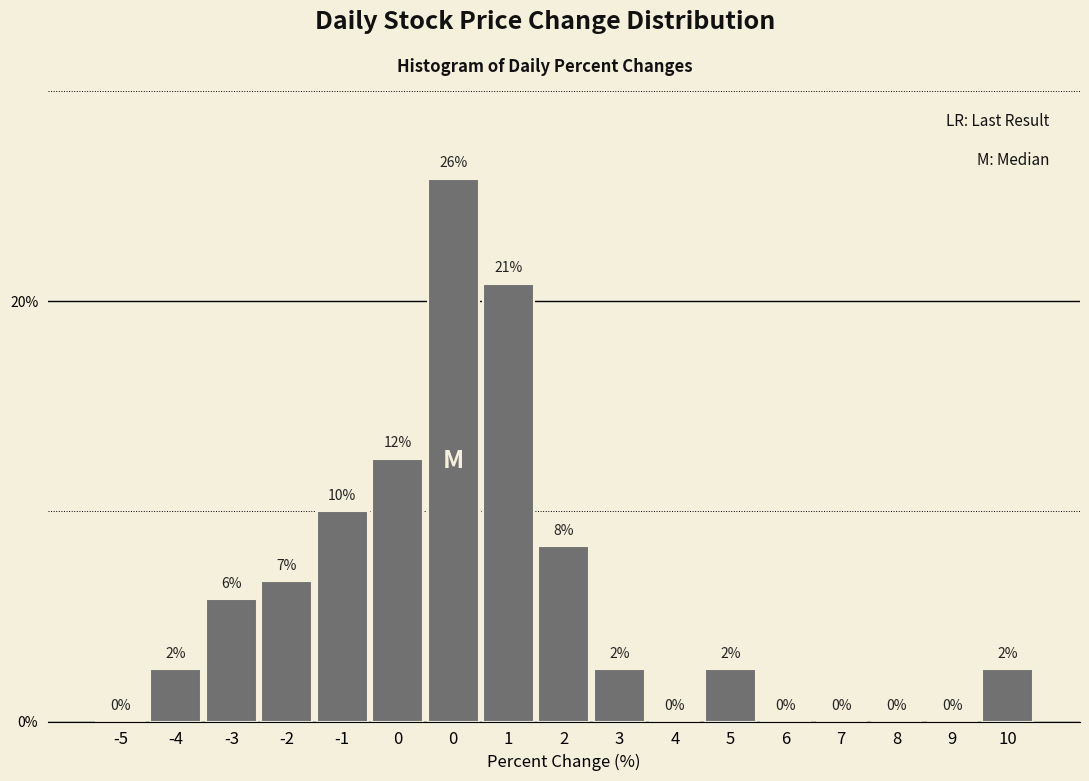

Are the bars horizontal?

No